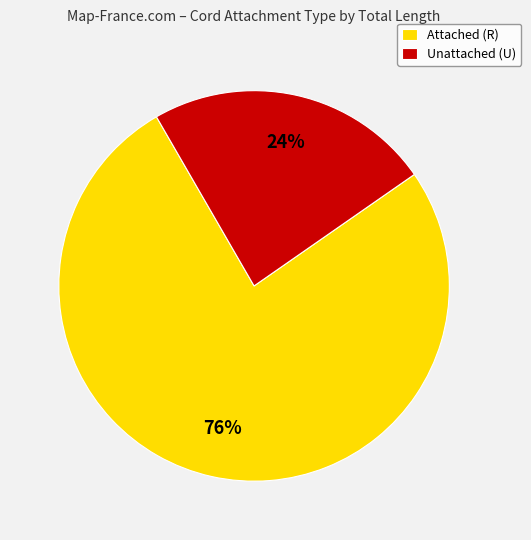

What percentage is the Unattached (U) slice, to the nearest percent?

24%